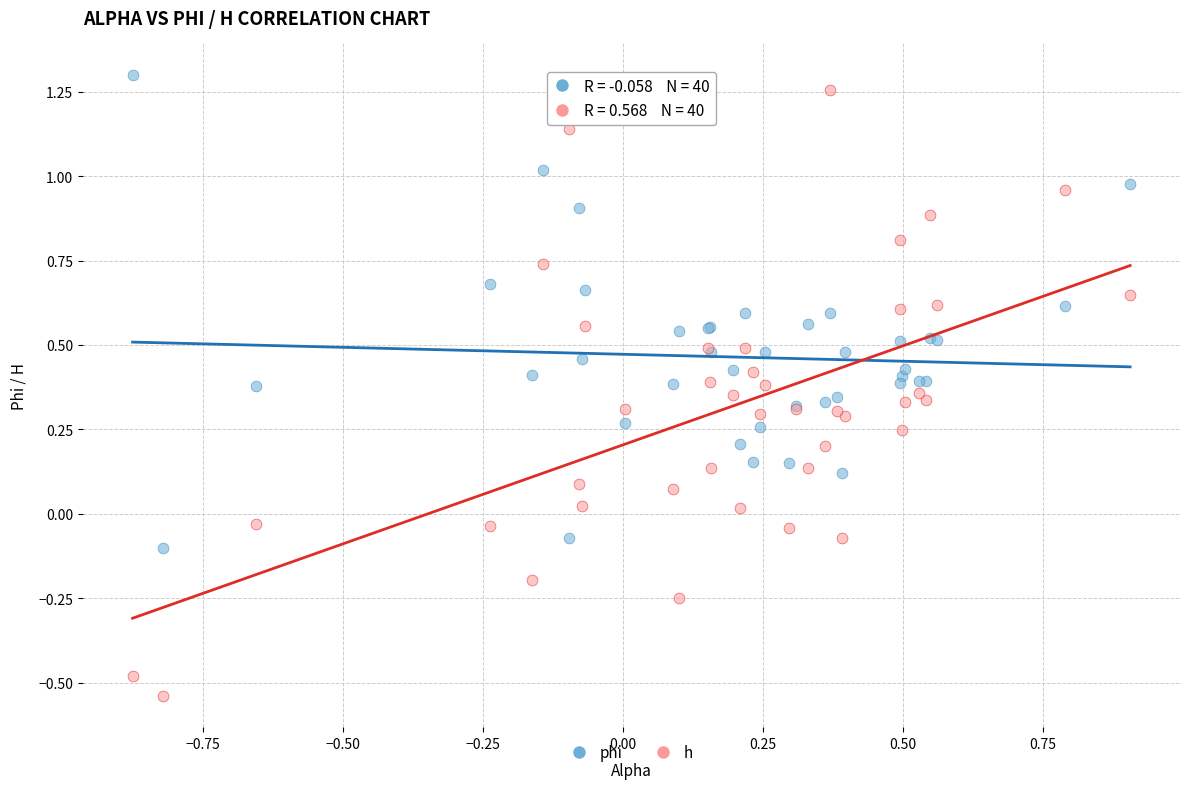

Which series reaches the minimum Y coordinate?

h